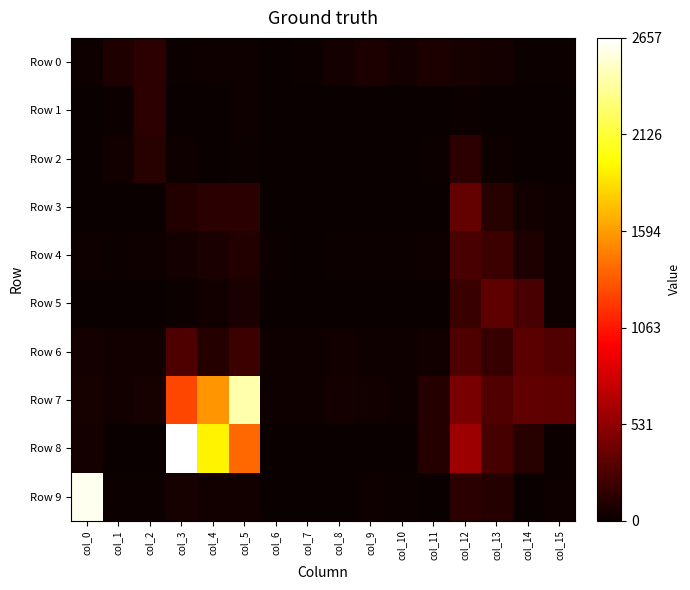

At how many categories does at least one series exceed 1508?

4